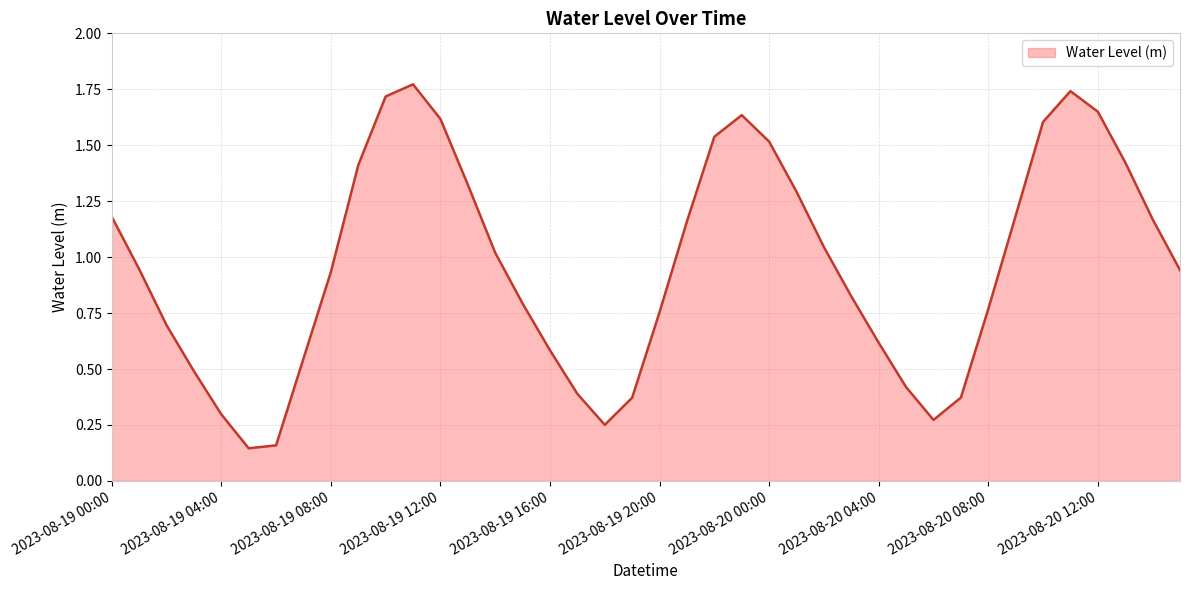

List the labels in order of value, smallest first.

2023-08-19 05:00, 2023-08-19 06:00, 2023-08-19 18:00, 2023-08-20 06:00, 2023-08-19 04:00, 2023-08-19 19:00, 2023-08-20 07:00, 2023-08-19 17:00, 2023-08-20 05:00, 2023-08-19 03:00, 2023-08-19 07:00, 2023-08-19 16:00, 2023-08-20 04:00, 2023-08-19 02:00, 2023-08-19 20:00, 2023-08-20 08:00, 2023-08-19 15:00, 2023-08-20 03:00, 2023-08-19 08:00, 2023-08-20 15:00, 2023-08-19 01:00, 2023-08-19 14:00, 2023-08-20 02:00, 2023-08-19 21:00, 2023-08-20 14:00, 2023-08-19 00:00, 2023-08-20 09:00, 2023-08-20 01:00, 2023-08-19 13:00, 2023-08-19 09:00, 2023-08-20 13:00, 2023-08-20 00:00, 2023-08-19 22:00, 2023-08-20 10:00, 2023-08-19 12:00, 2023-08-19 23:00, 2023-08-20 12:00, 2023-08-19 10:00, 2023-08-20 11:00, 2023-08-19 11:00